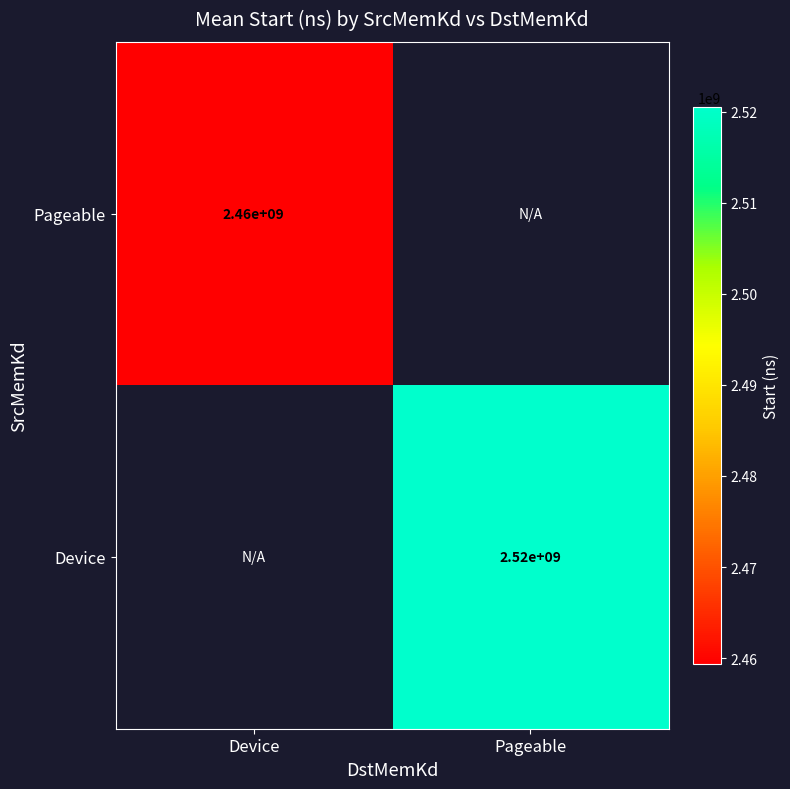

How many values in Pageable are above zero?

1